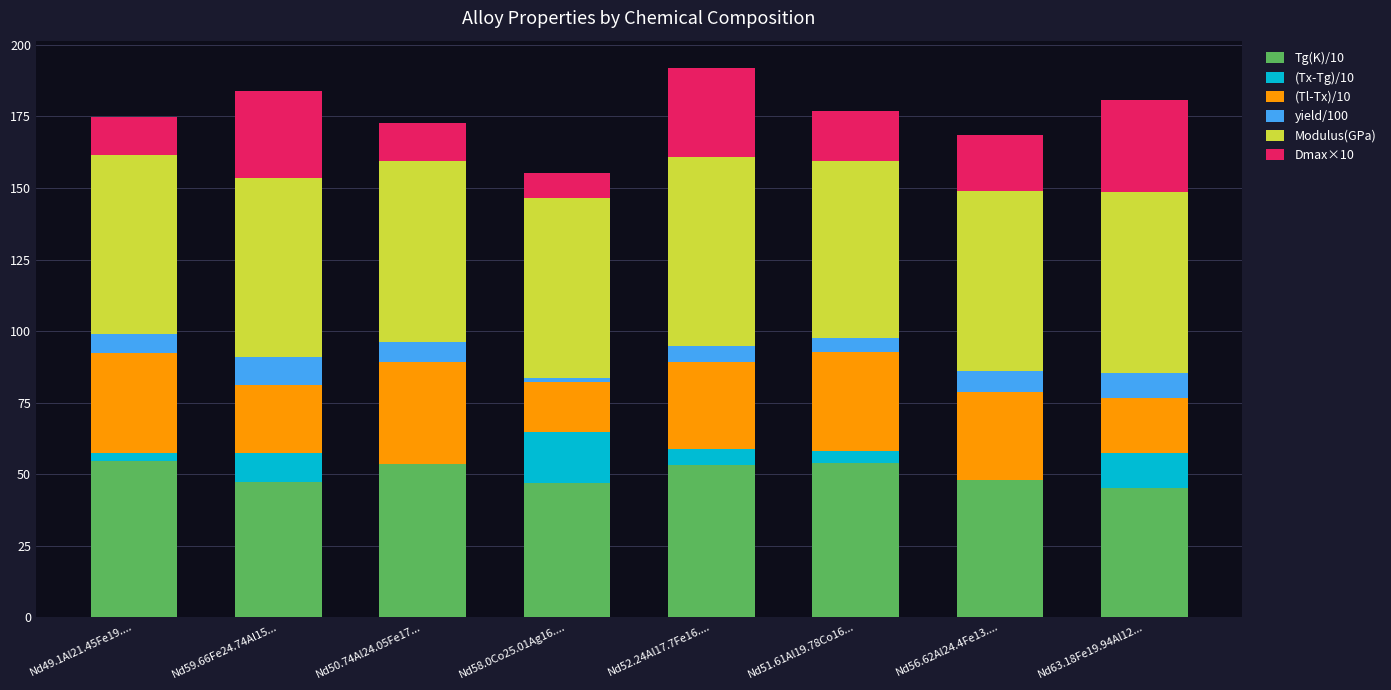

Which series changed the most between Nd50.74Al24.05Fe17... and Nd51.61Al19.78Co16...?

Dmax×10